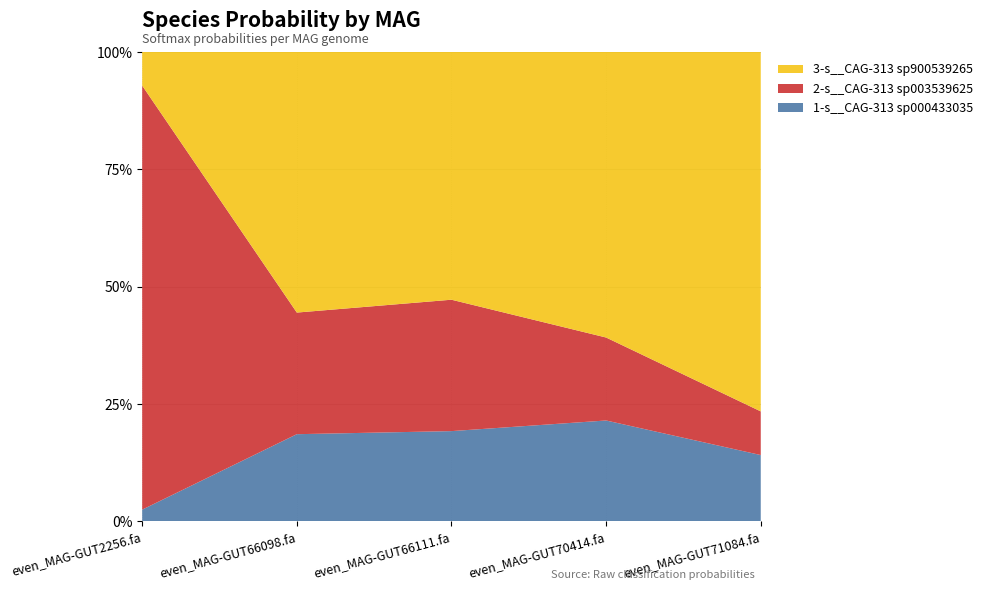

Reading left to right, transcribe all the data shown in this chart.

1-s__CAG-313 sp000433035: 0.0	0.2	0.2	0.2	0.1
2-s__CAG-313 sp003539625: 0.9	0.3	0.3	0.2	0.1
3-s__CAG-313 sp900539265: 0.1	0.6	0.5	0.6	0.8